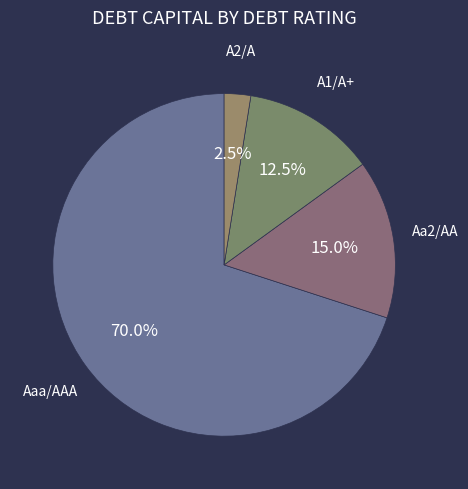

Count the number of slices in the pie.

4